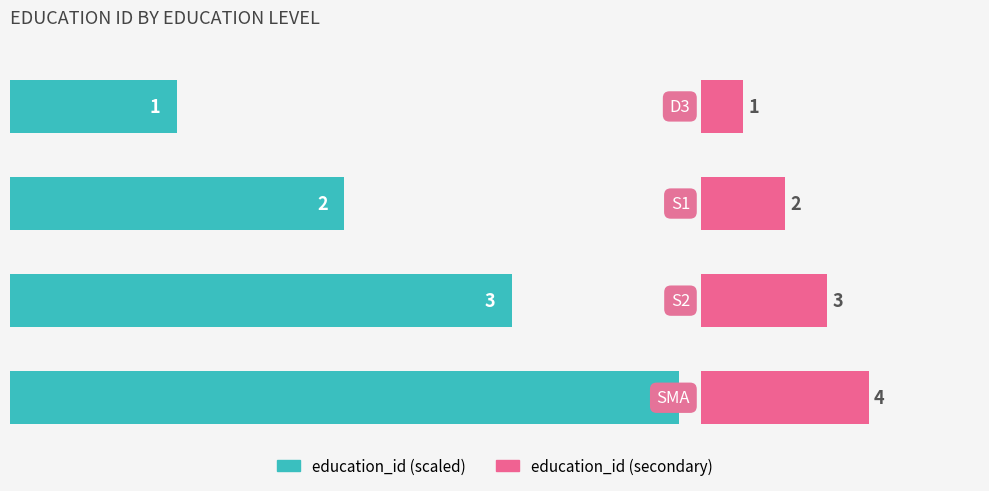

Is it true that education_id (secondary) equals 4.8 at 1.0?

False